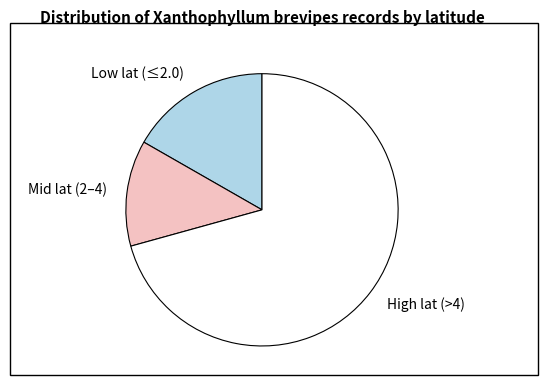

Is the sum of High lat (>4) and Low lat (≤2.0) greater than half?

Yes